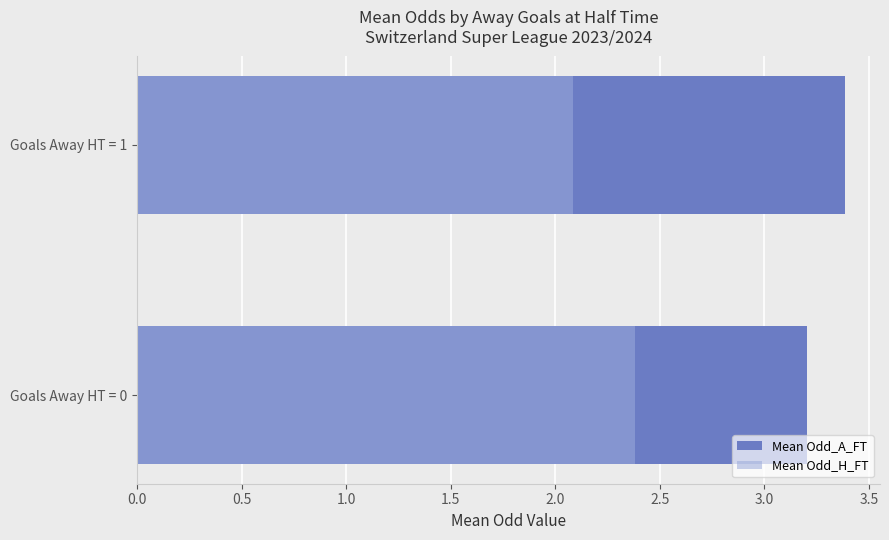

Reading right to left, what are all the values shown in this chart?

Mean Odd_A_FT: 3.4	3.2
Mean Odd_H_FT: 2.1	2.4